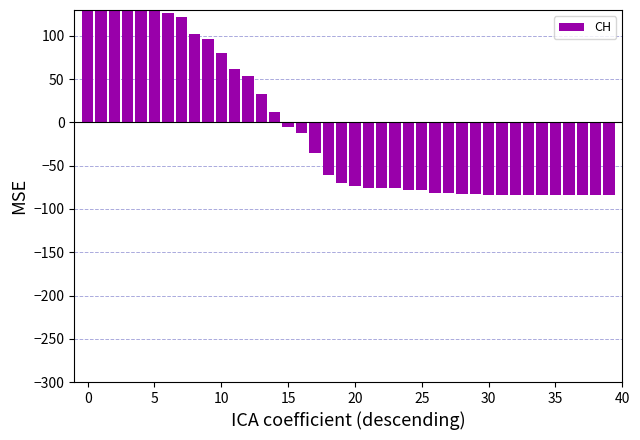

What is the change in value from 19 to 26?

-11.0